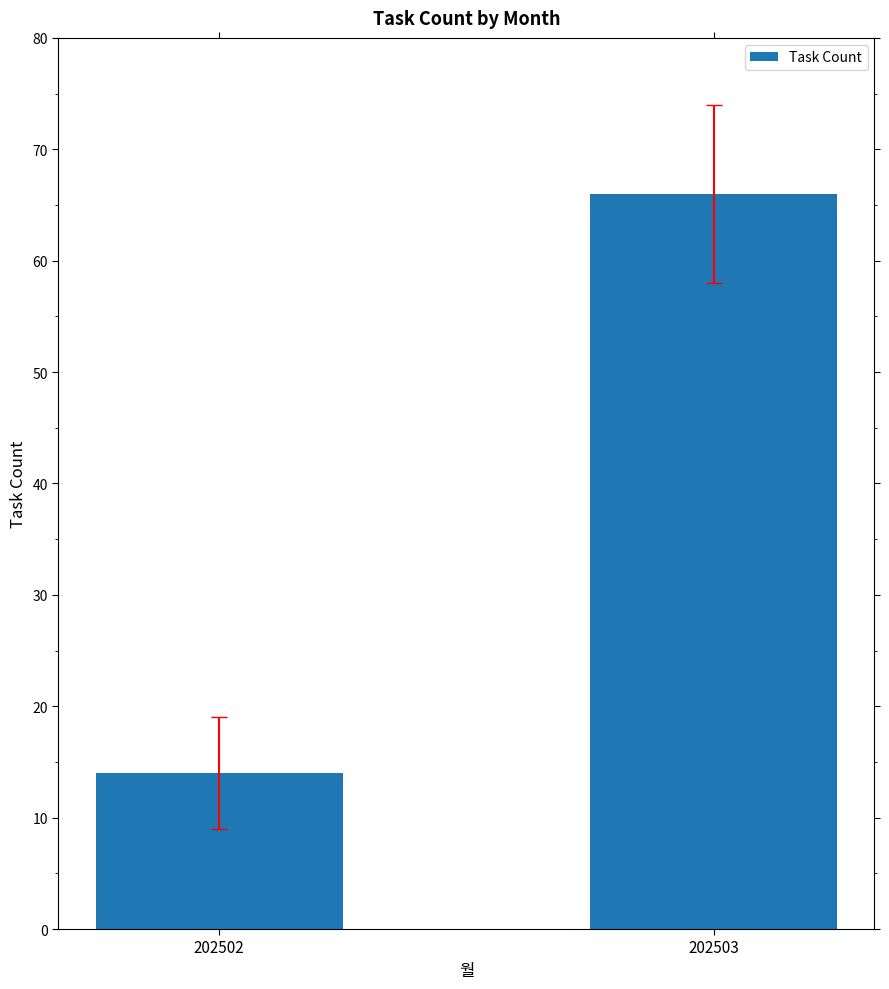

Which has a higher value, 202503 or 202502?

202503